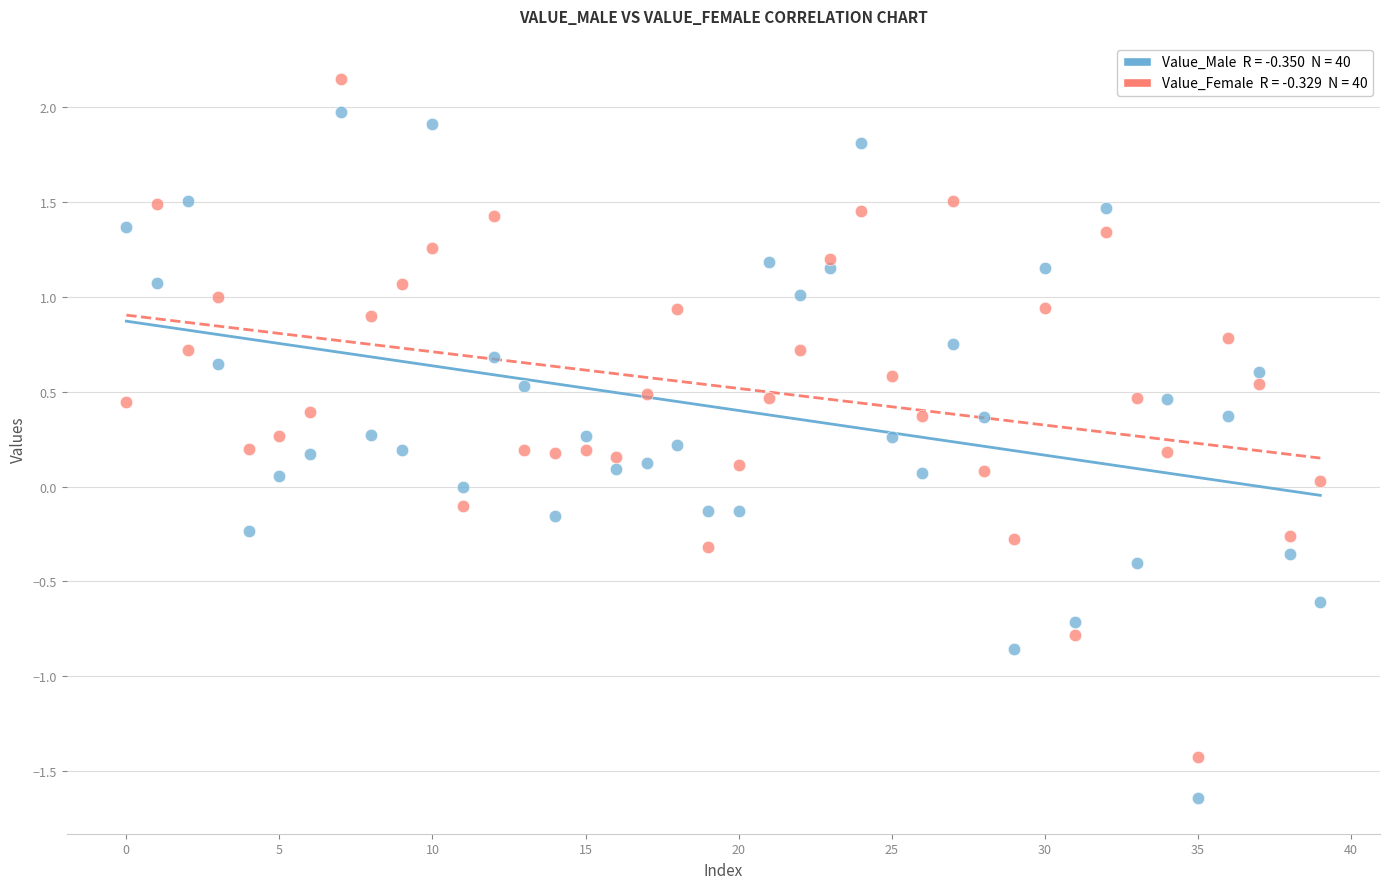

Across all data points, what is the range of Y values (max minus min)?

3.8